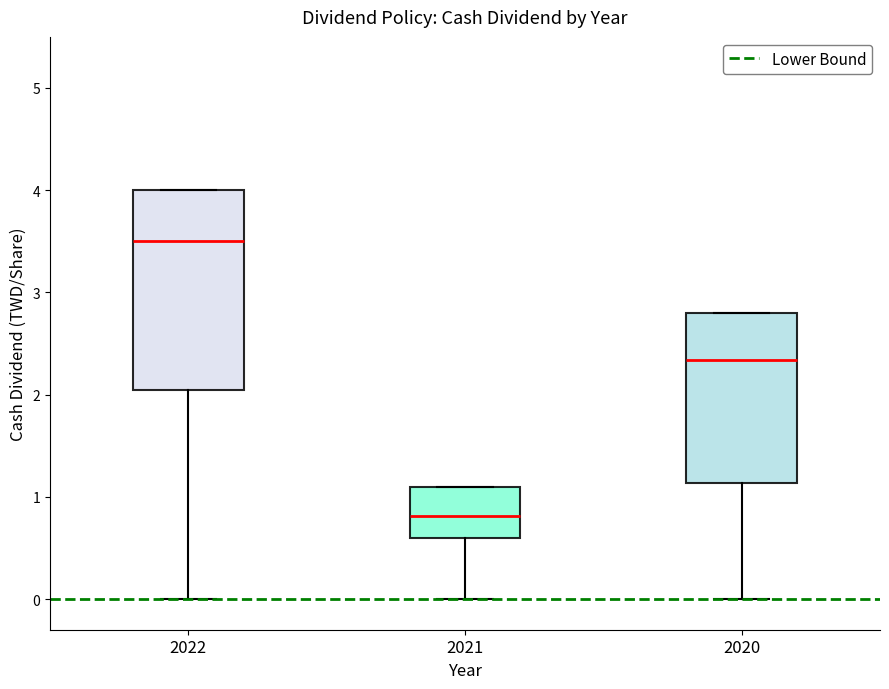

Which box has the highest median line?

2022